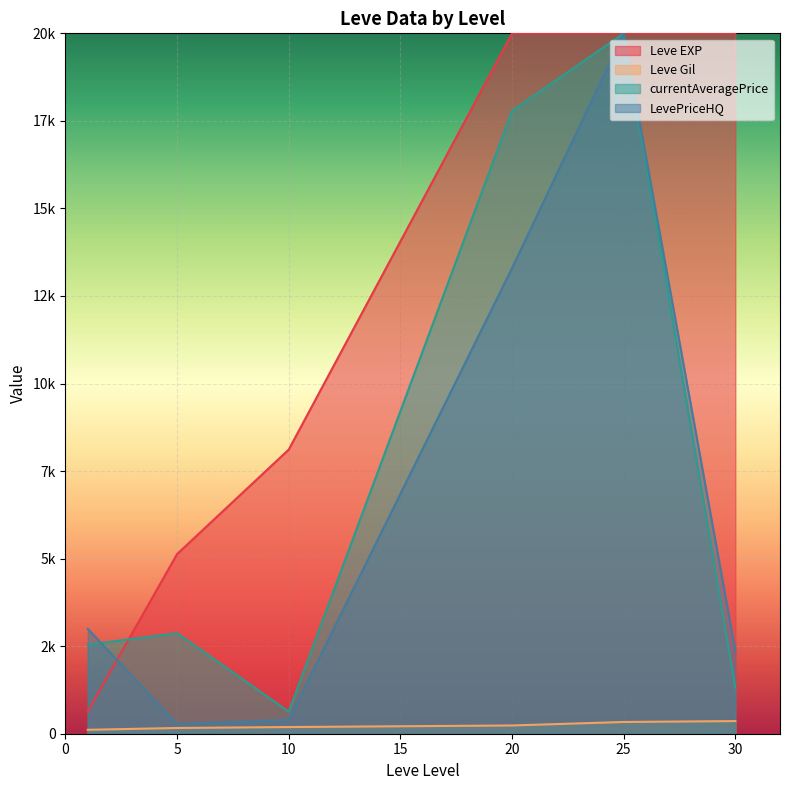

At which category is the sum across all series the highest?

20